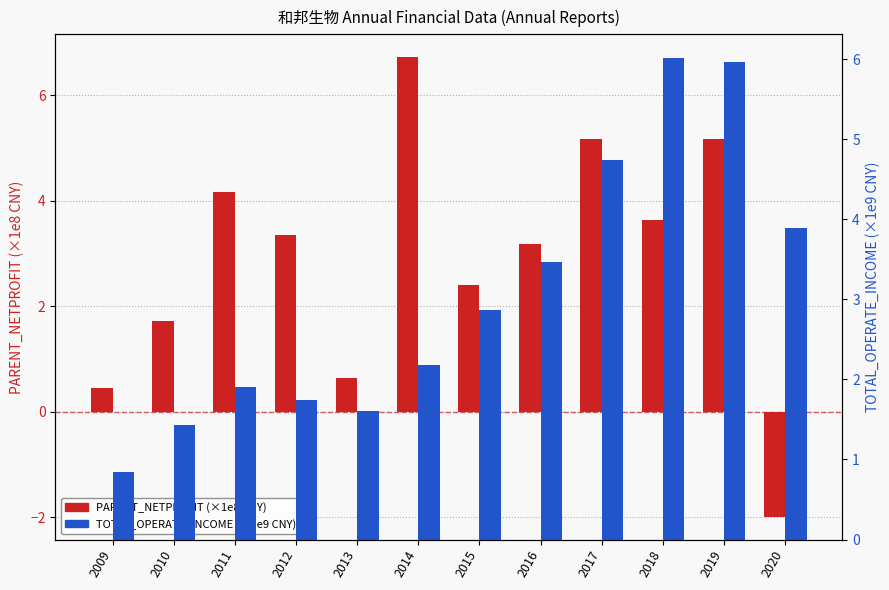

At how many categories does at least one series exceed 0?

12